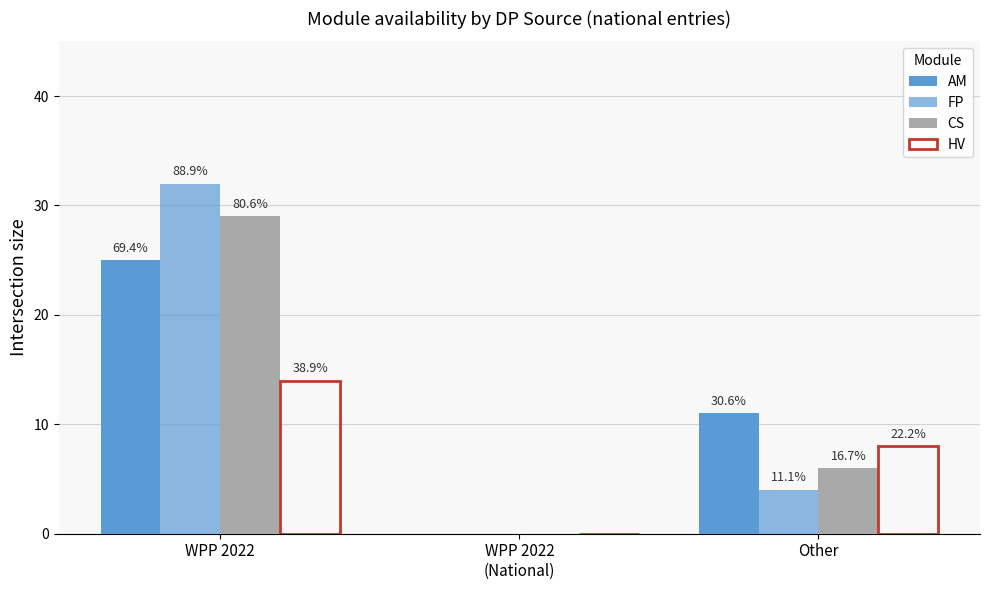

The value of CS at WPP 2022
(National) is 0. True or false?

True